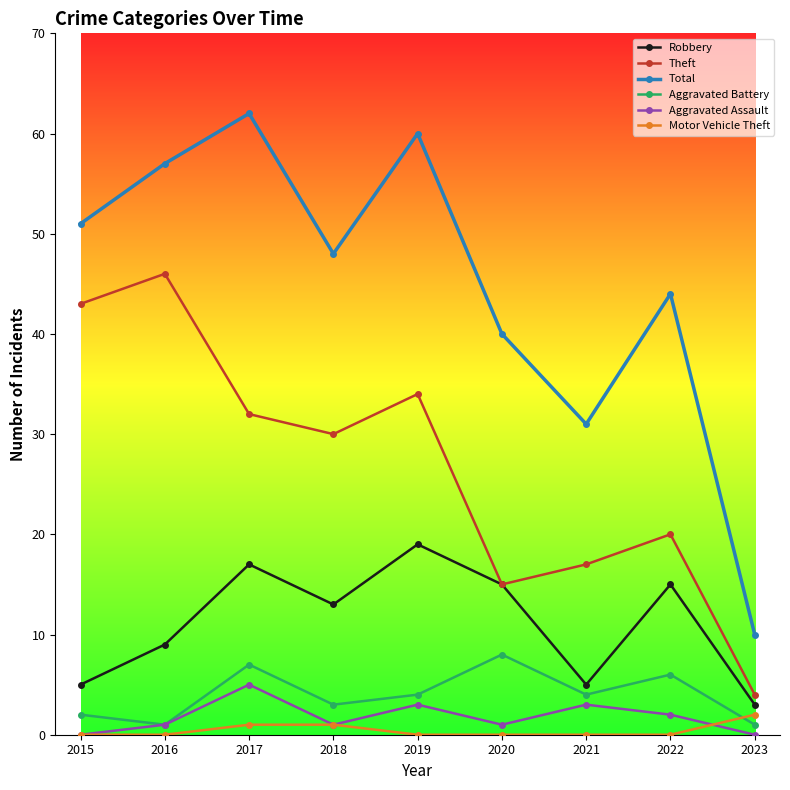

What is the difference between the highest and lowest values at 2018?

47